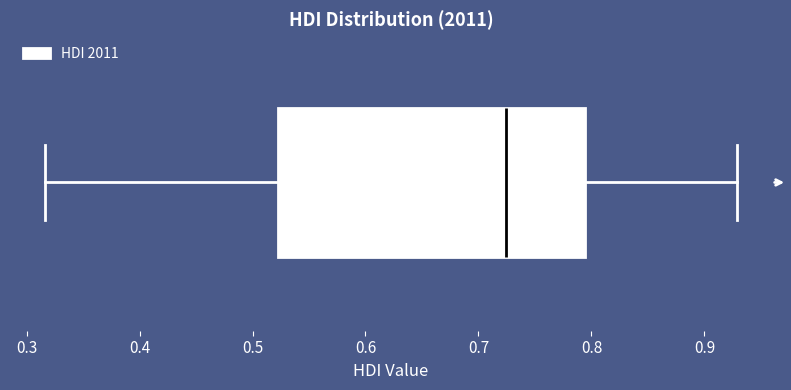

Transcribe this box plot: give where the median line is, the range the box spans, and where the two whiskers end, as read against the x-axis. The values are not printed on the chart, so give them approximately, as read against the axis.

median 0.72, box 0.52 to 0.79, whiskers 0.32 to 0.93